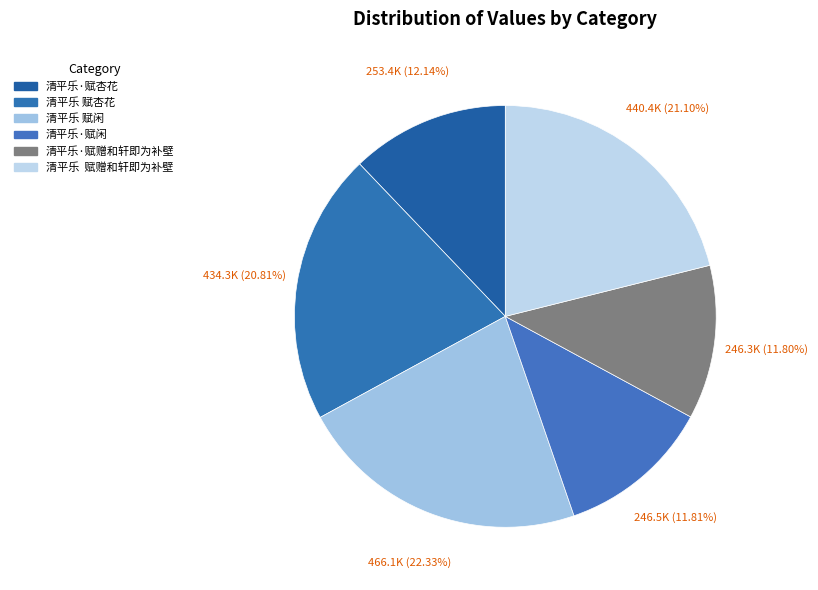

Count the number of slices in the pie.

6